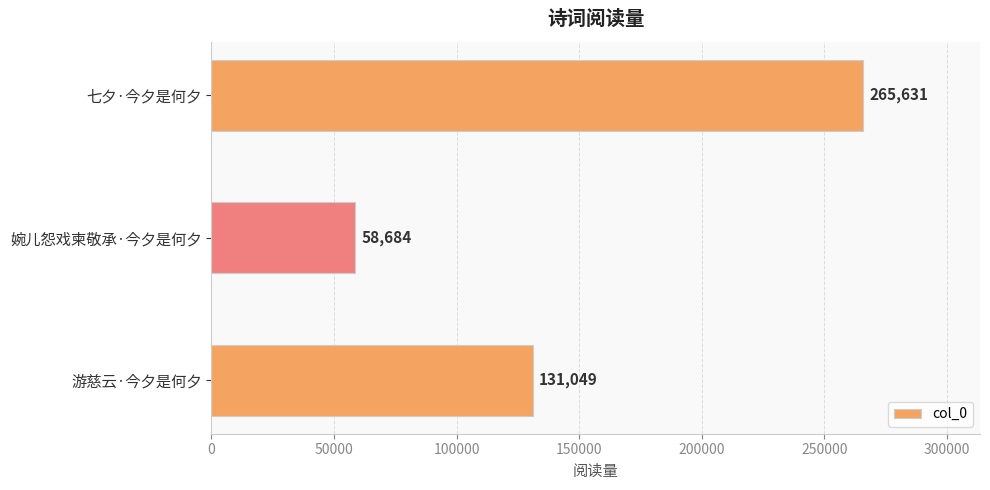

Which label corresponds to the largest value in the chart?

七夕·今夕是何夕